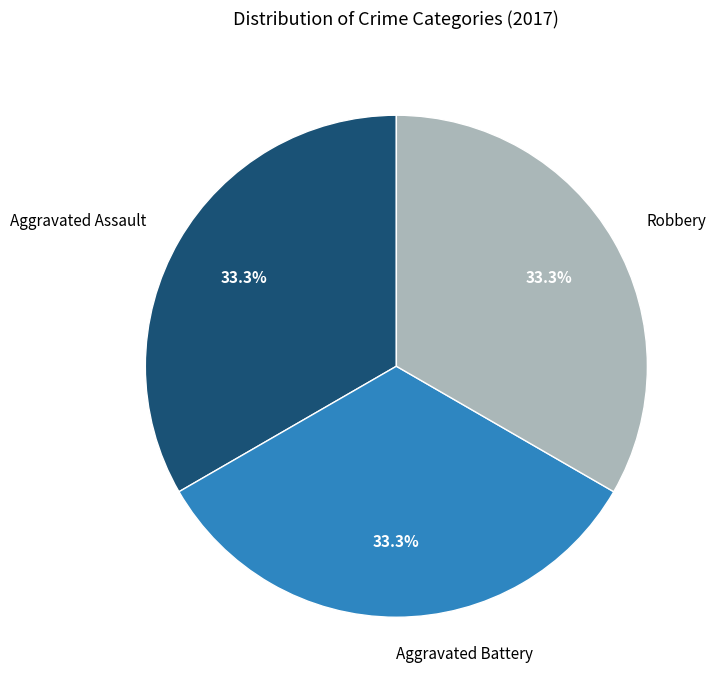

What percentage do Robbery and Aggravated Assault together represent?

66.7%